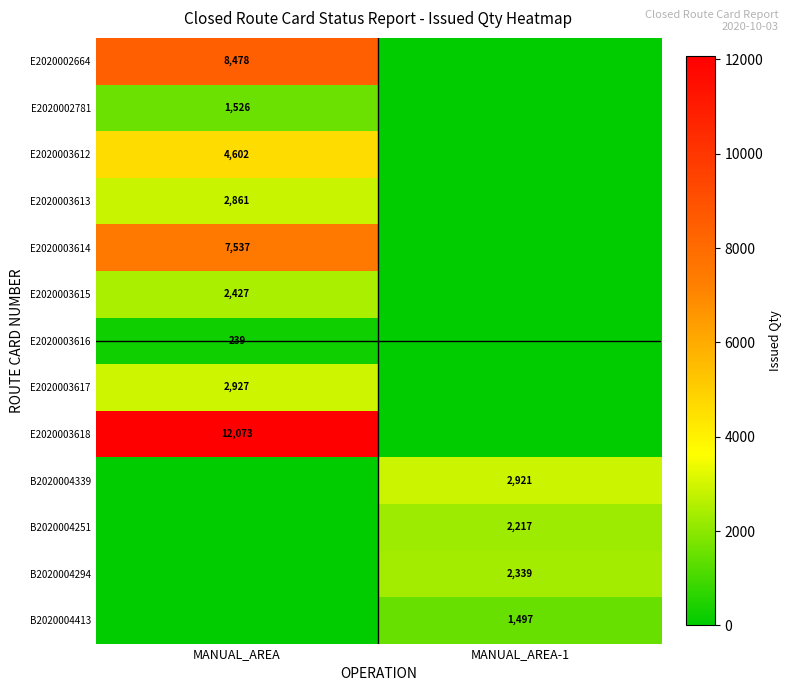

The value of E2020003612 at MANUAL_AREA is 8171. True or false?

False